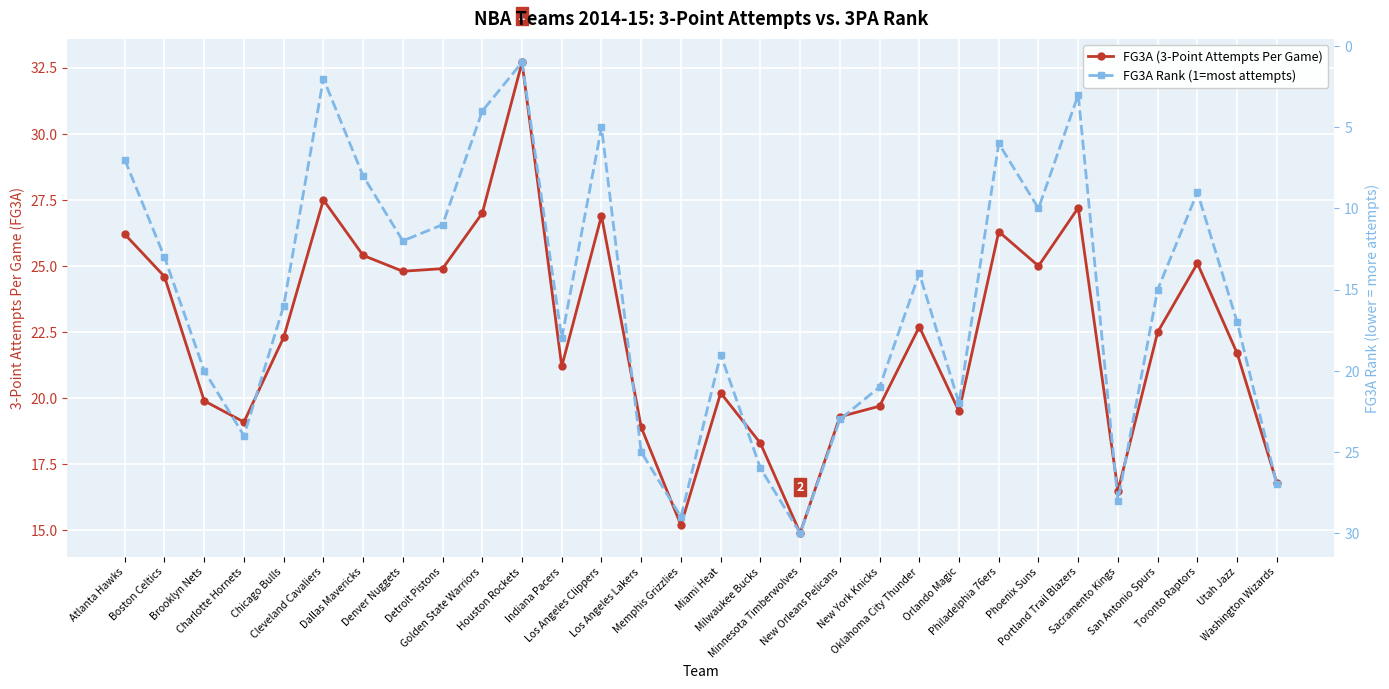

Which has a higher value, New Orleans Pelicans or New York Knicks?

New York Knicks